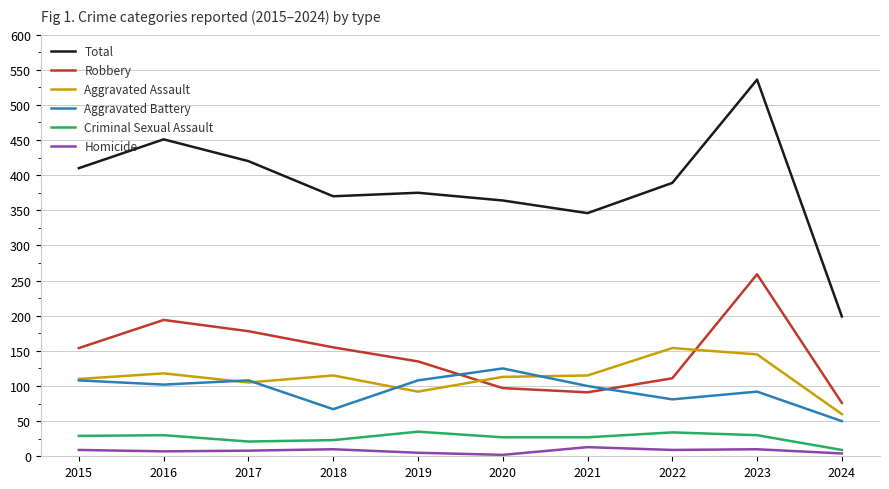

In Aggravated Battery, how many points are higher than both neighbors (excluding endpoints)?

3